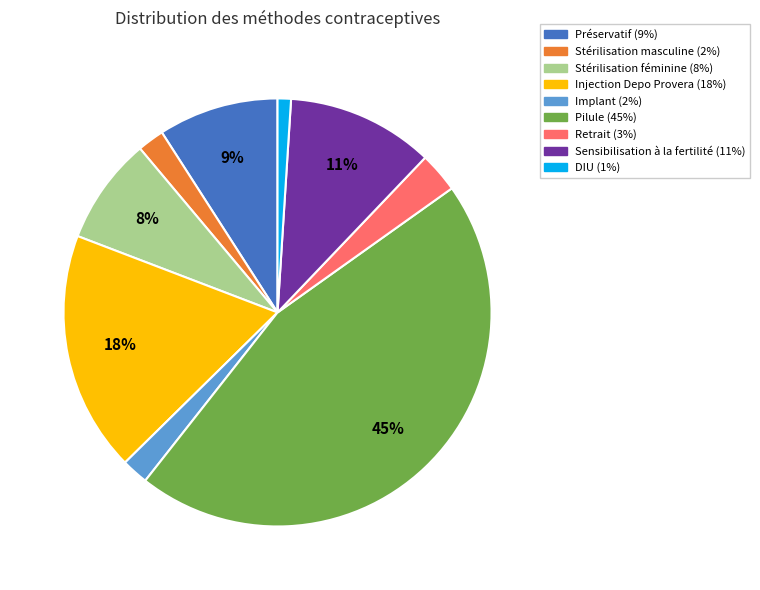

Is the sum of Stérilisation féminine and Stérilisation masculine greater than half?

No